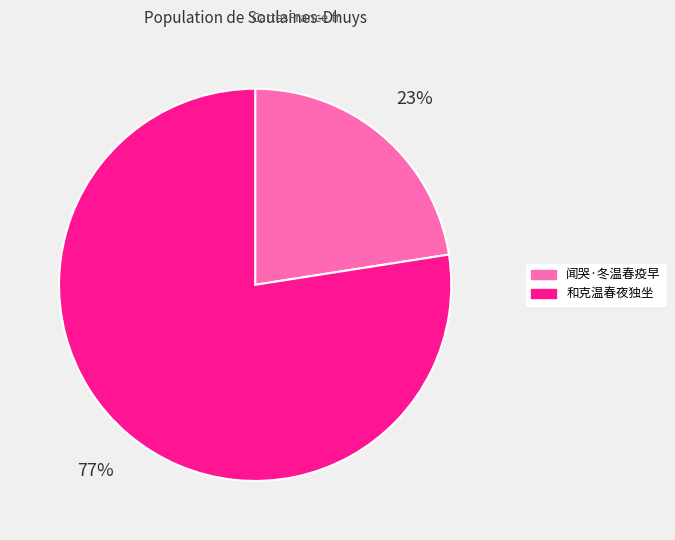

Which has a higher value, 和克温春夜独坐 or 闻哭·冬温春疫早?

和克温春夜独坐